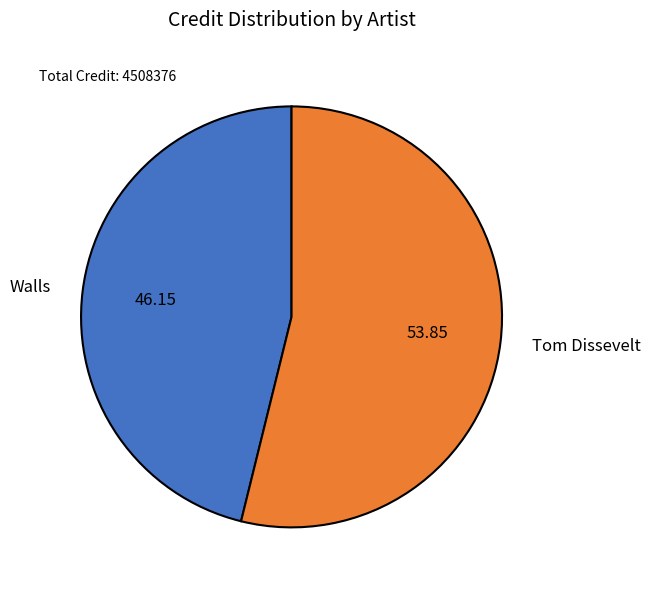

Rank the categories by value from lowest to highest.

Walls, Tom Dissevelt